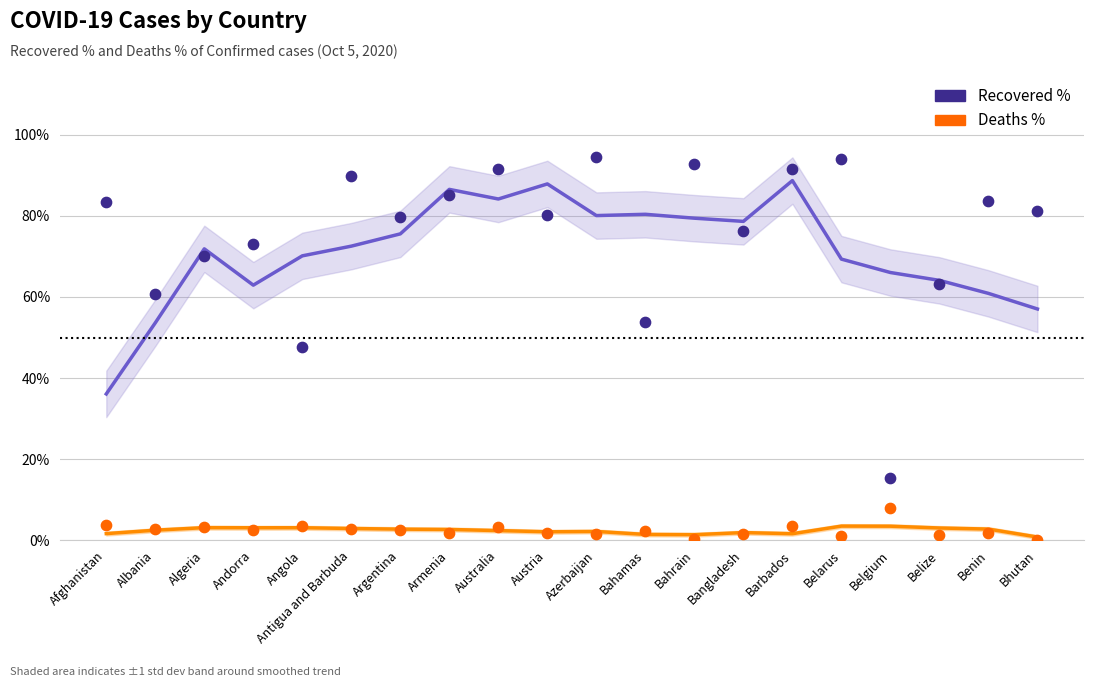

Which series reaches the minimum Y coordinate?

Deaths %